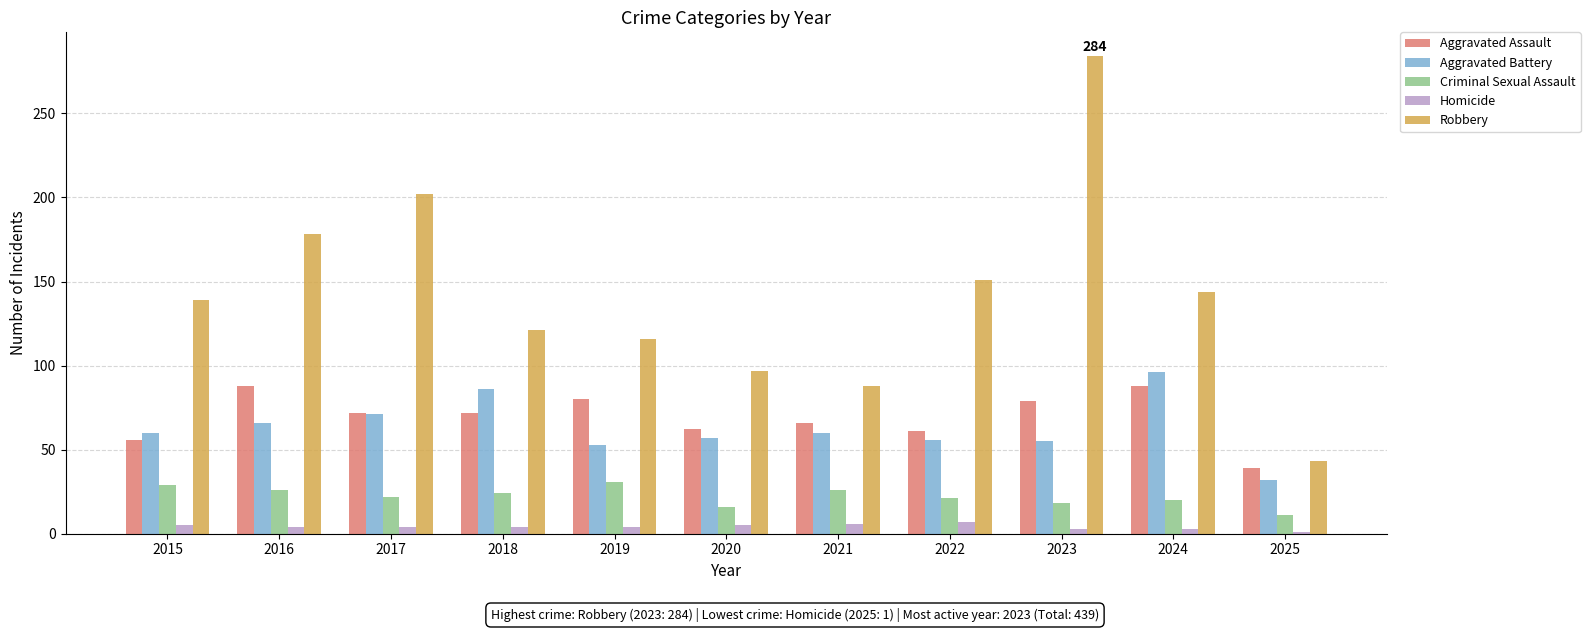

True or false: Criminal Sexual Assault has a value of 31 at 2019.

True